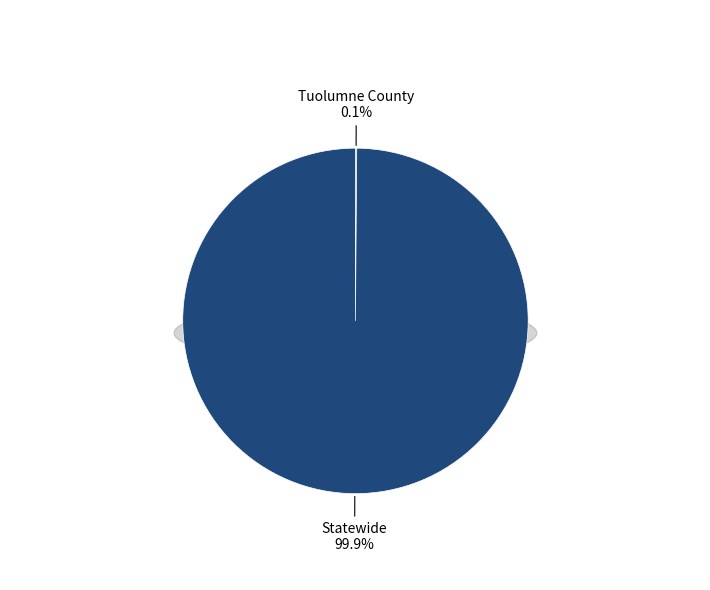

Is the sum of Statewide and Tuolumne County greater than half?

Yes